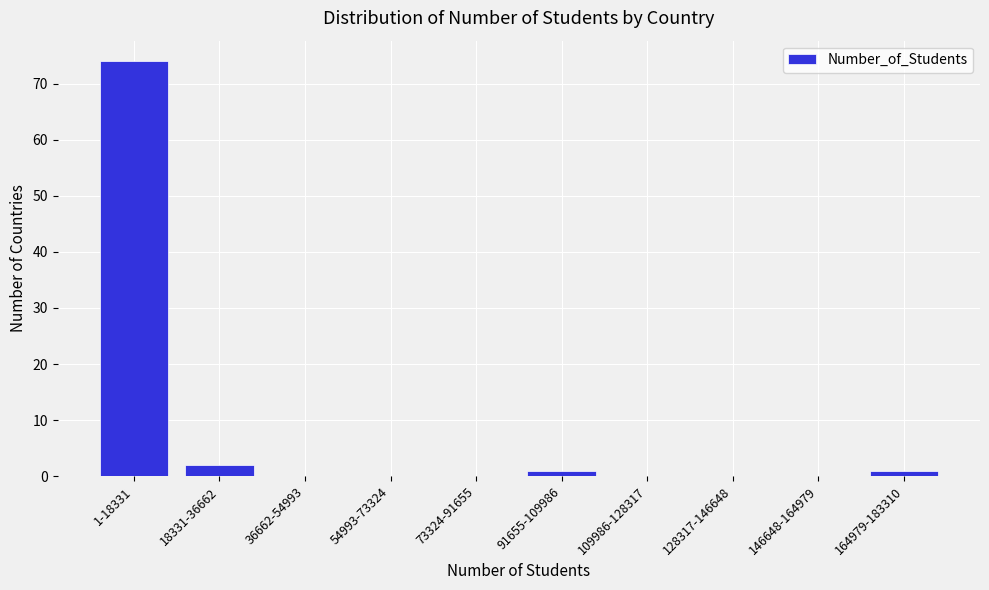

Reading left to right, extract all data points from this chart.

1-18331=74	18331-36662=2	36662-54993=0	54993-73324=0	73324-91655=0	91655-109986=1	109986-128317=0	128317-146648=0	146648-164979=0	164979-183310=1